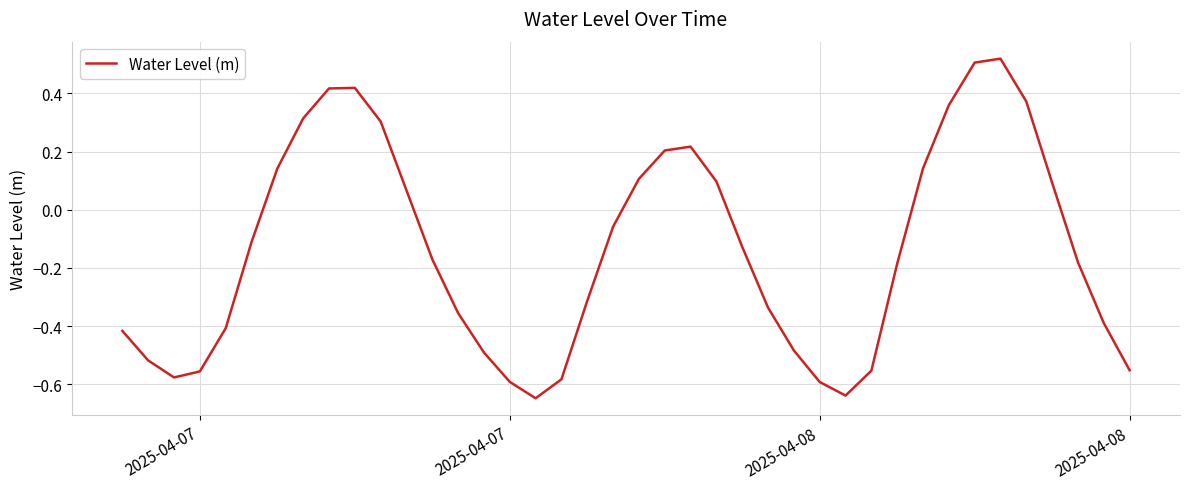

How many interior local peaks (higher than both neighbors) does the data have?

3